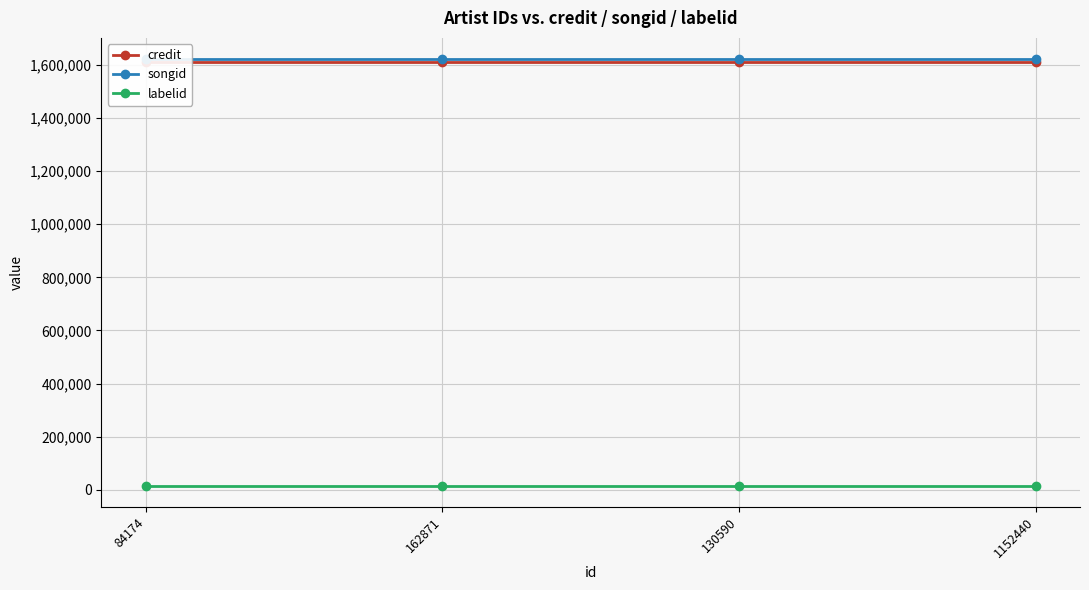

What is the label of the 2nd point from the left?

162871